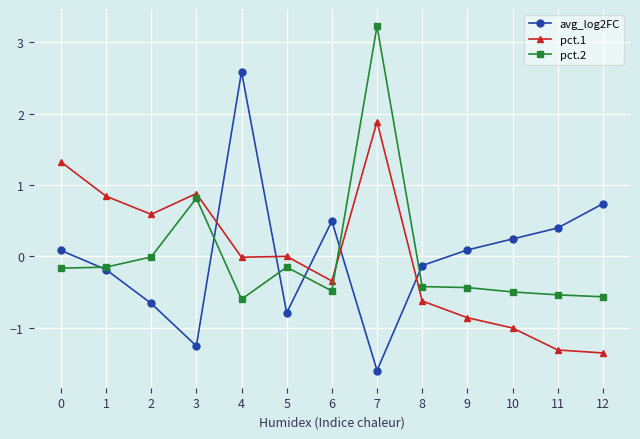

What is the difference between the highest and lowest values at 7?

4.8